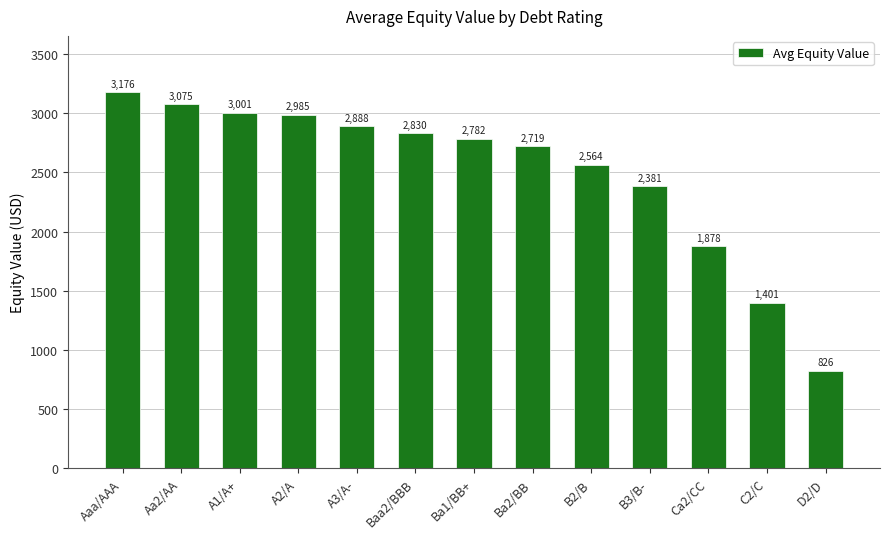

Read the value at C2/C.

1400.5